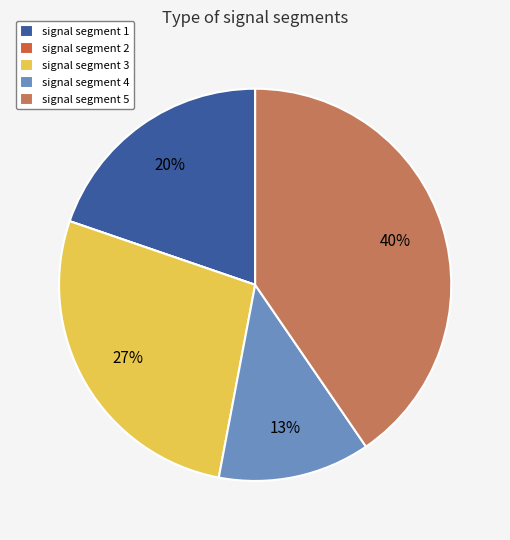

The signal segment 3 slice represents 27% of the pie. True or false?

True